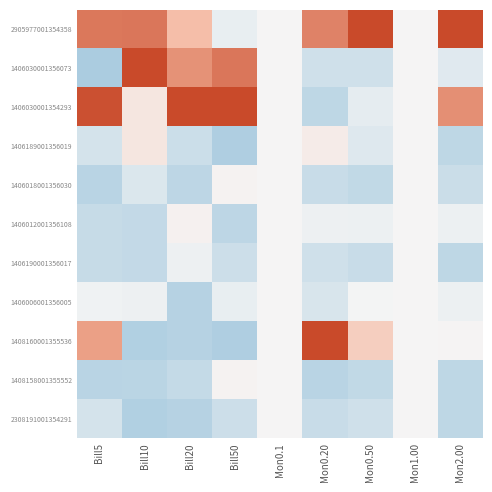

What is the spread (max minus min) of values at Mon0.50?

3.6